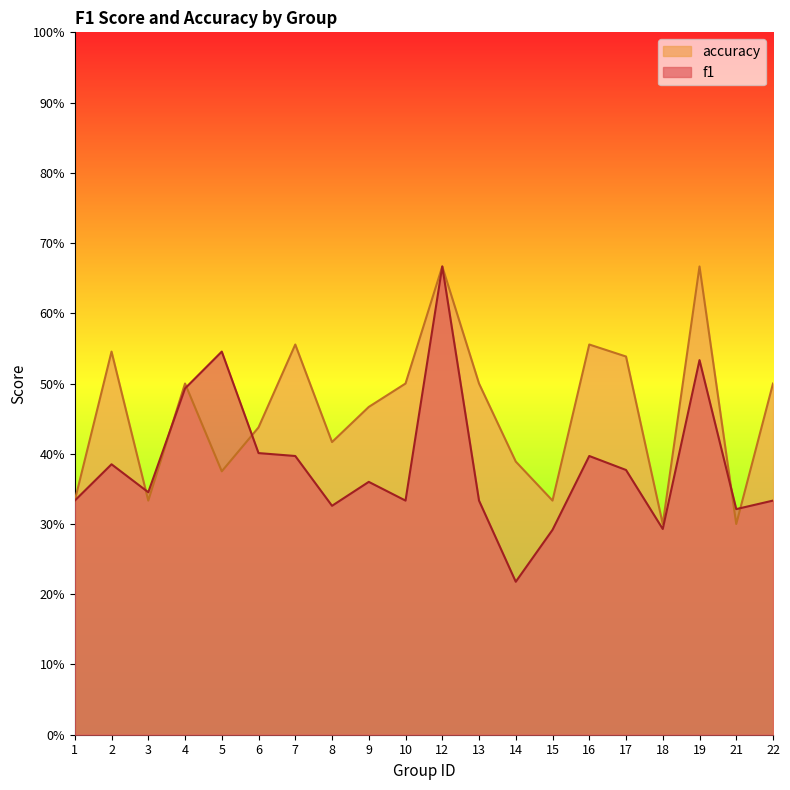

What are all the series names shown in the legend?

accuracy, f1